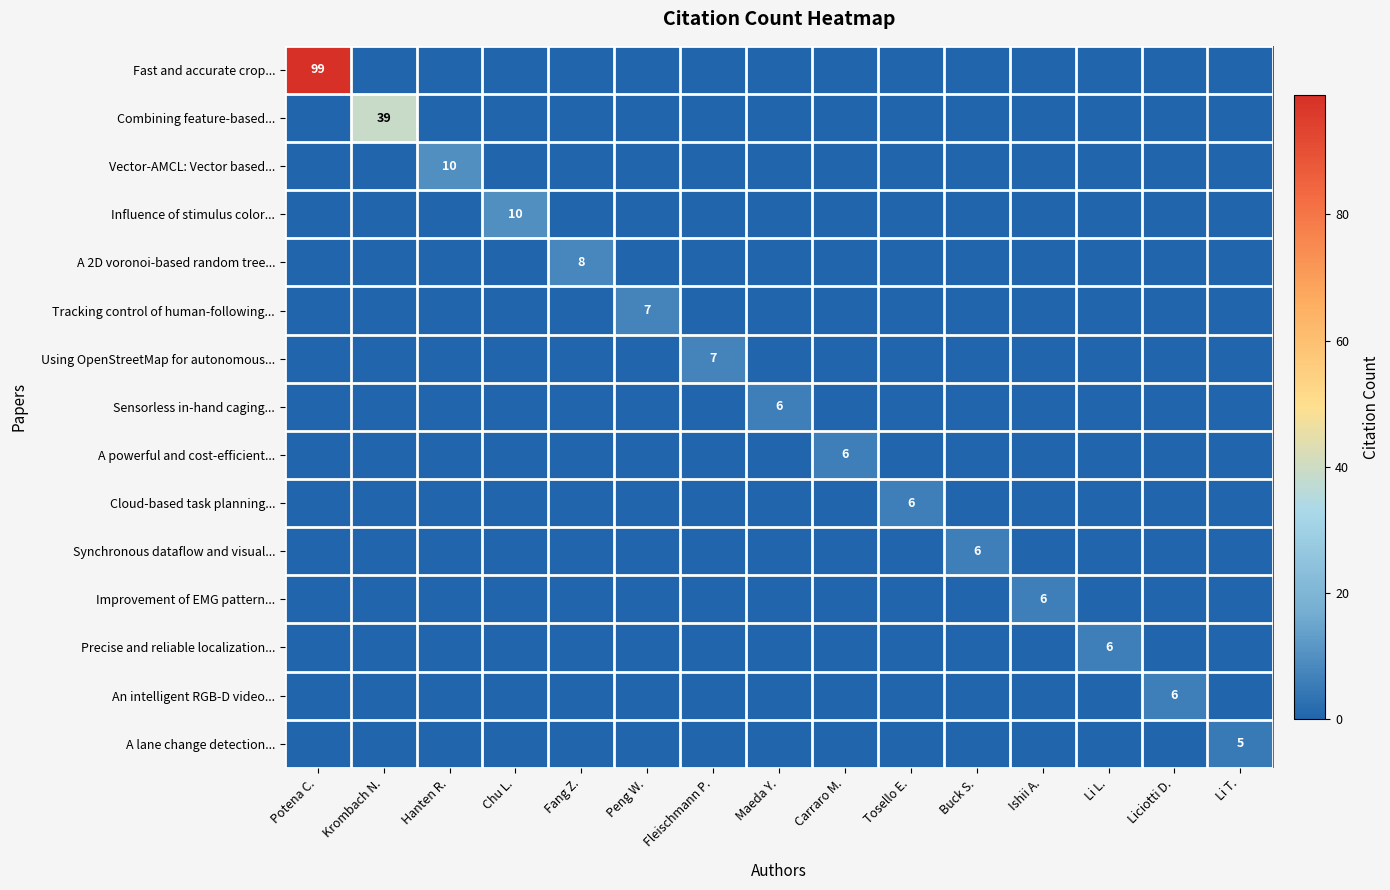

Which series changed the most between Hanten R. and Tosello E.?

Vector-AMCL: Vector based...